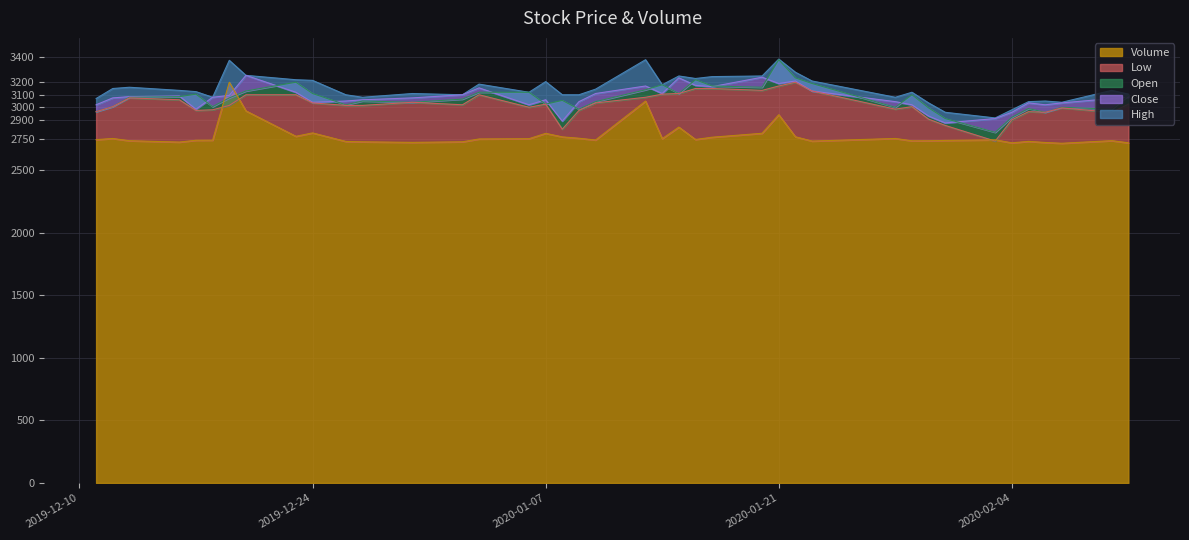

What is the value of the High point at the 30th from the left?

3080.0